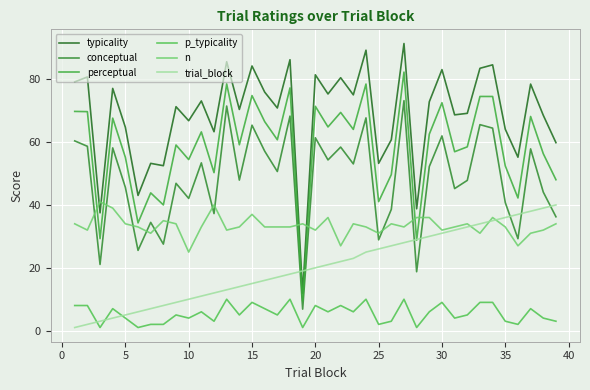

Is this an area chart (filled region under the line)?

No